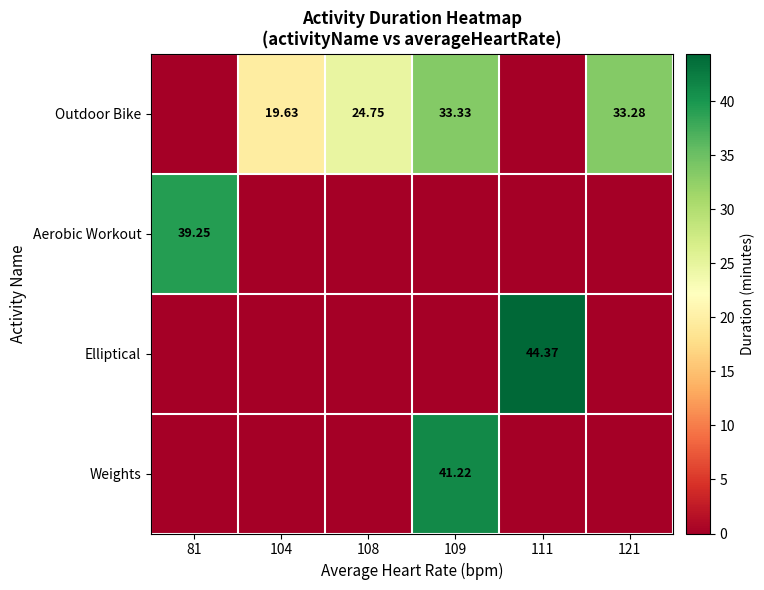

Count the number of categories in the chart.

6